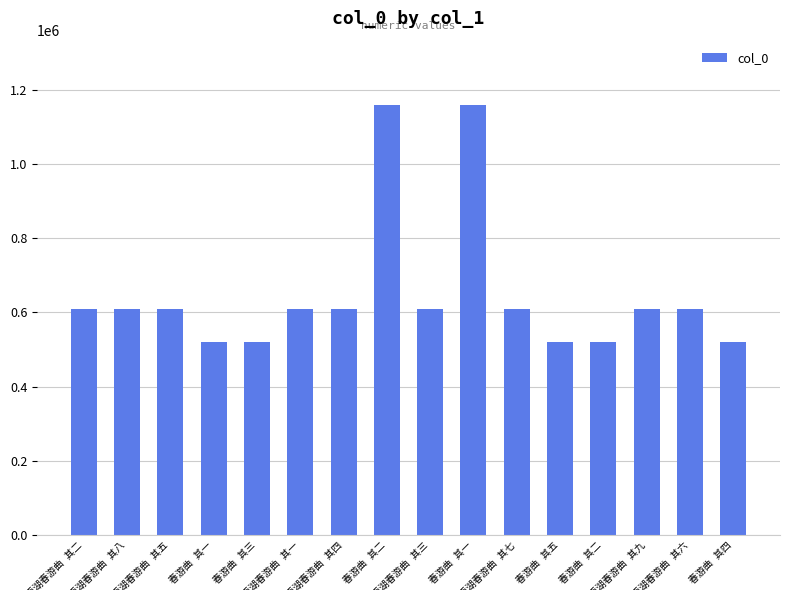

What is the difference between the maximum and minimum values?

640056